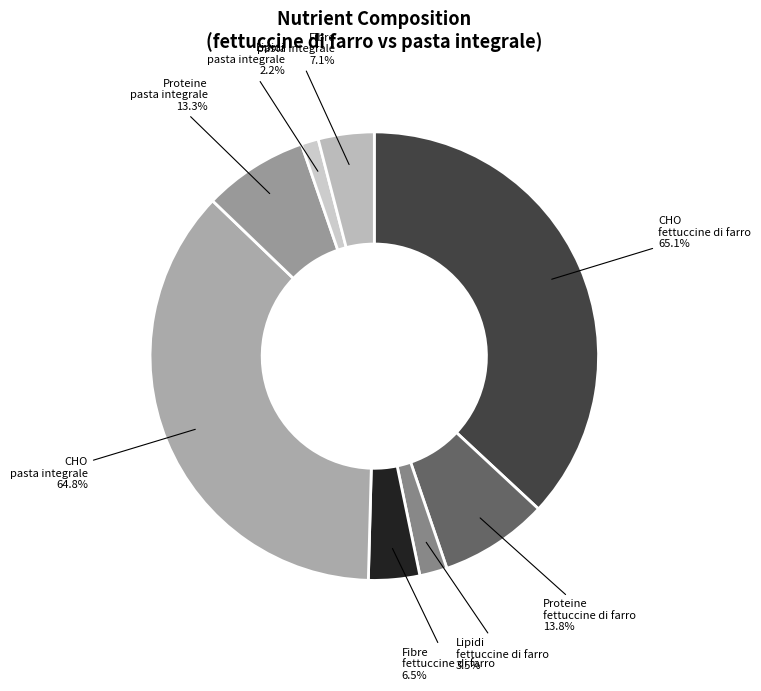

Is it true that Lipidi pasta integrale is 1% of the pie?

False